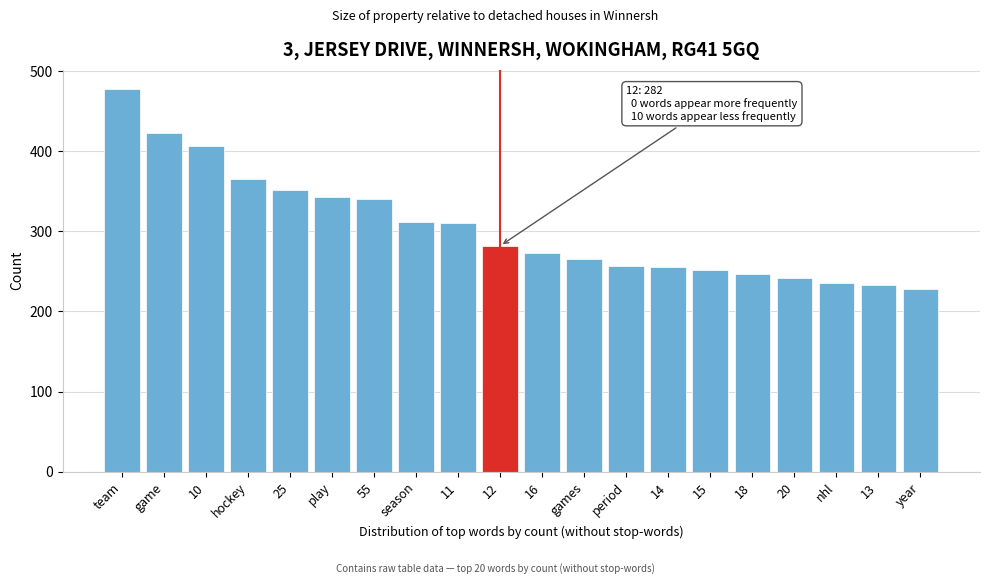

What is the maximum value shown in the chart?

478